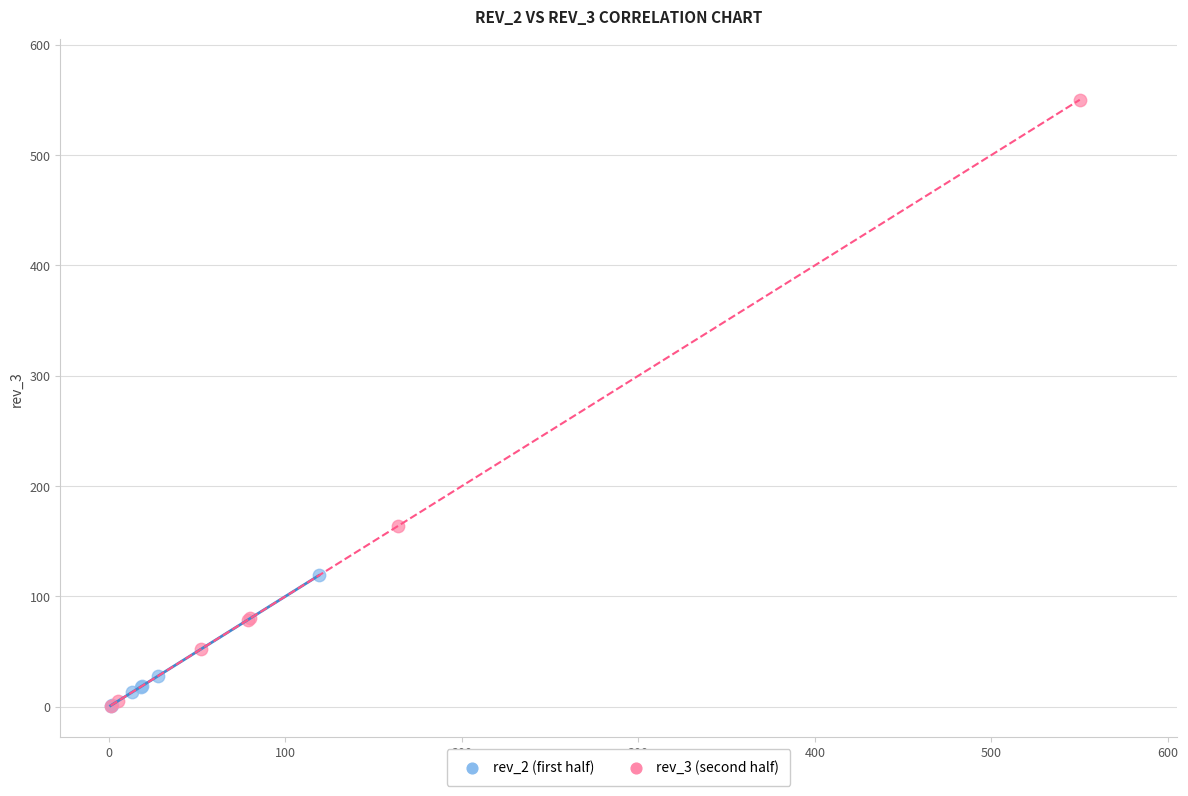

What are all the series names shown in the legend?

rev_2 (first half), rev_3 (second half)